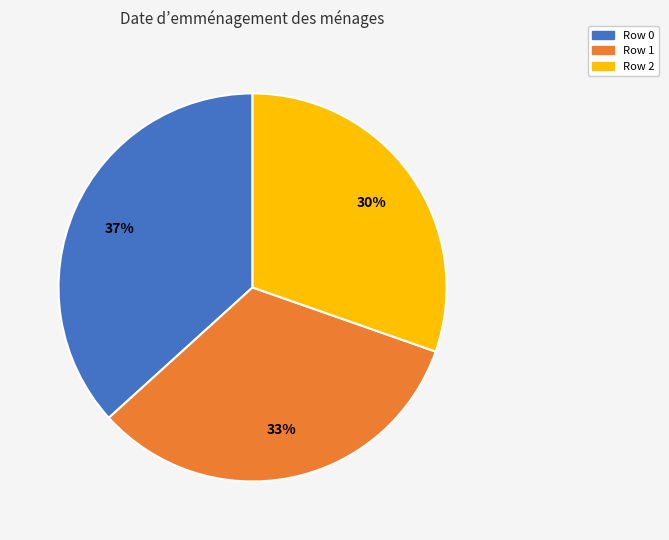

Which category has the smallest portion of the pie?

Row 2